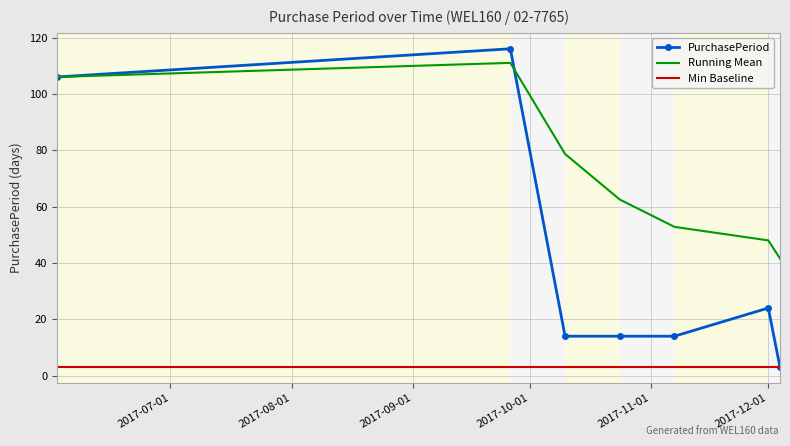

True or false: Running Mean and Min Baseline cross at least once.

False